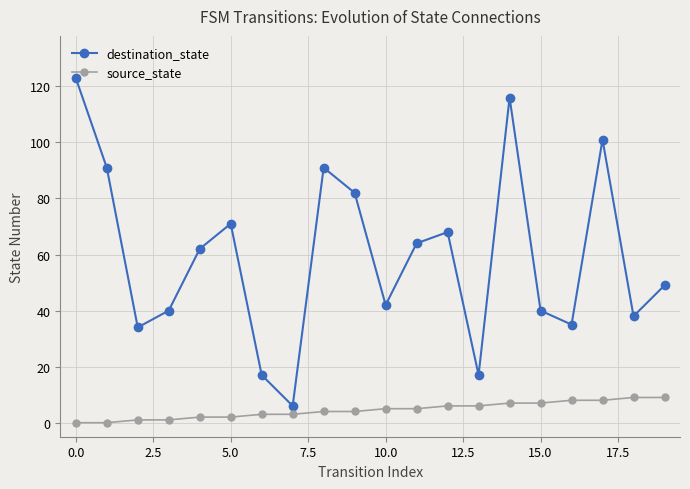

Rank the series by their average value, from lowest to highest.

source_state, destination_state